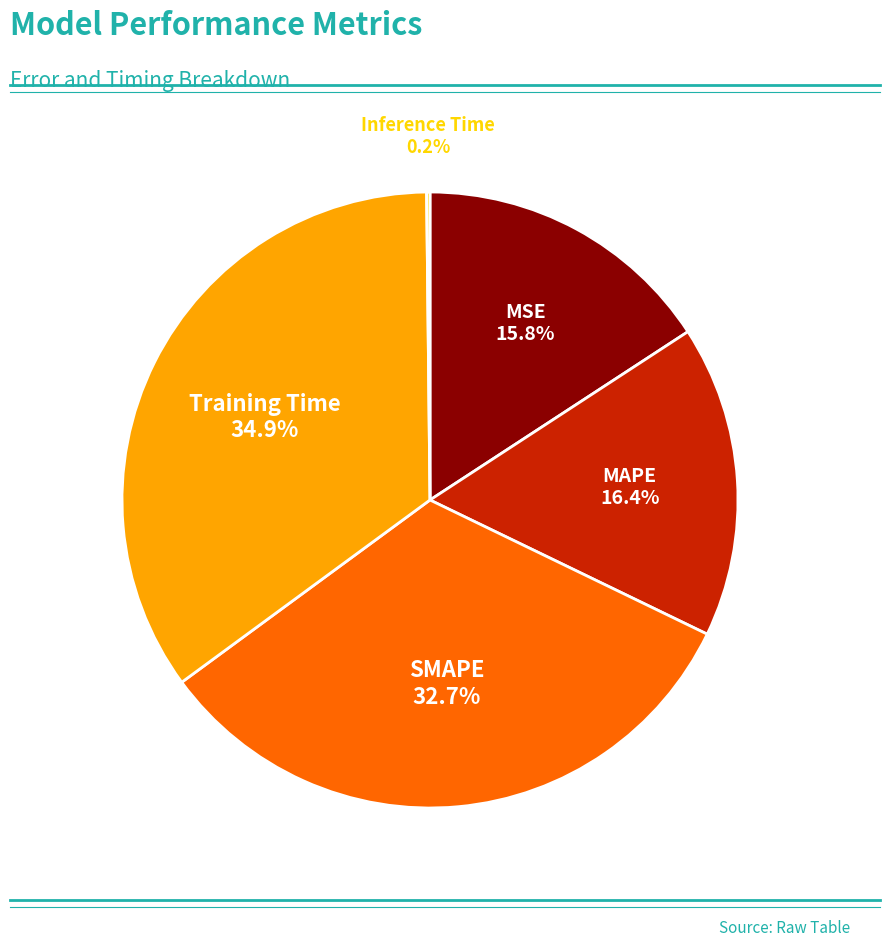

Is there any slice that represents more than half of the pie?

No